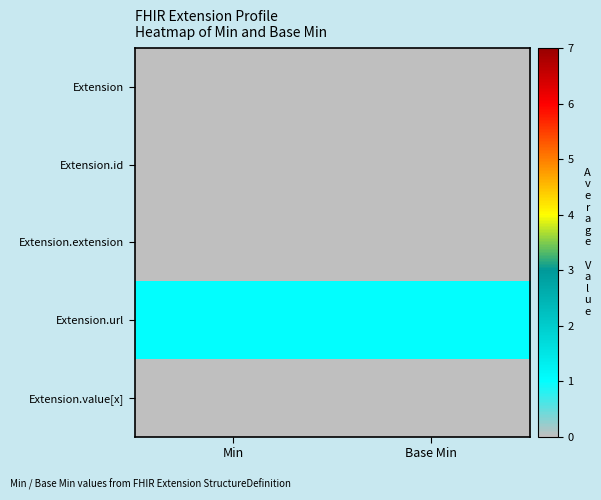

Which series has the largest total across all categories?

Extension.url